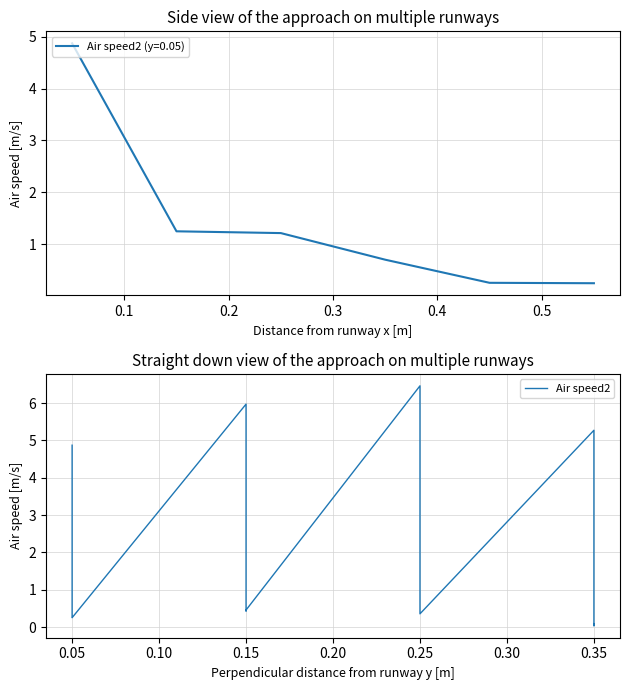

What is the lowest value of the Air speed2 (y=0.05) series?

0.3